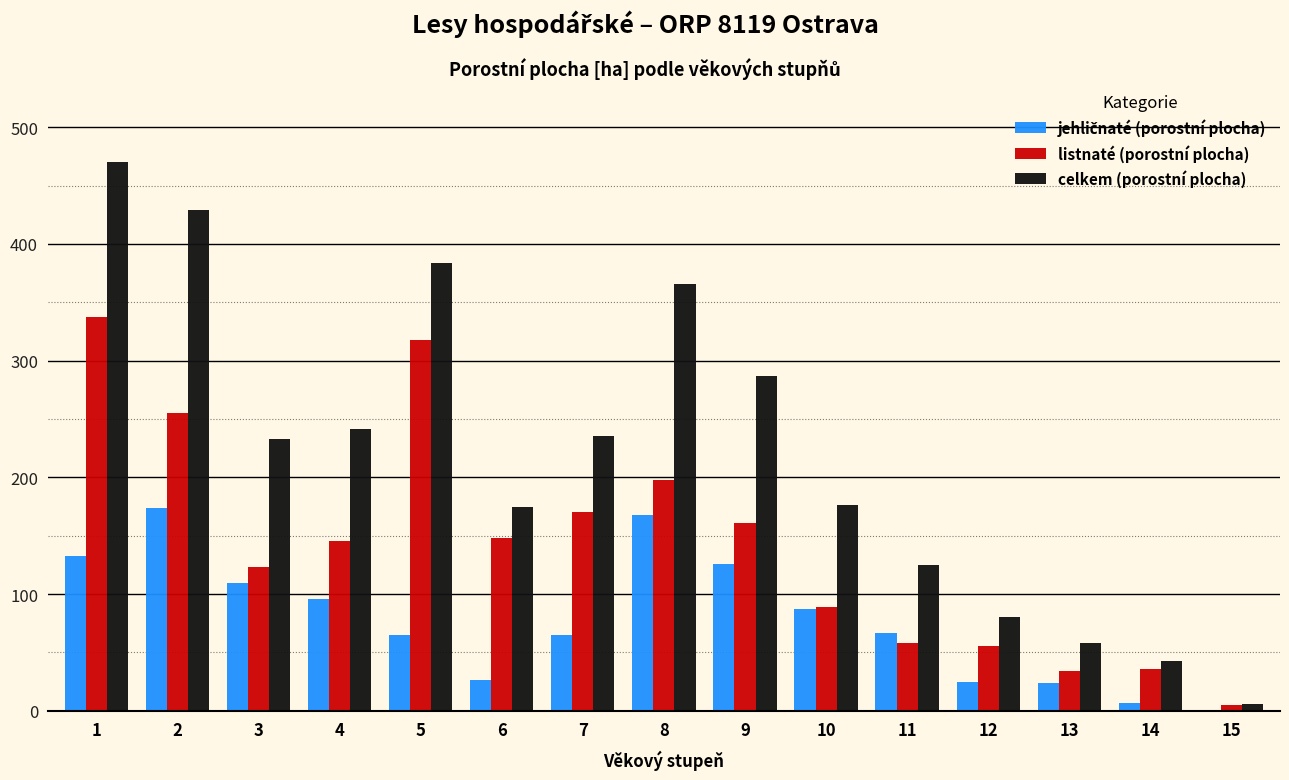

What is the sum of all celkem (porostní plocha) values?

3306.6